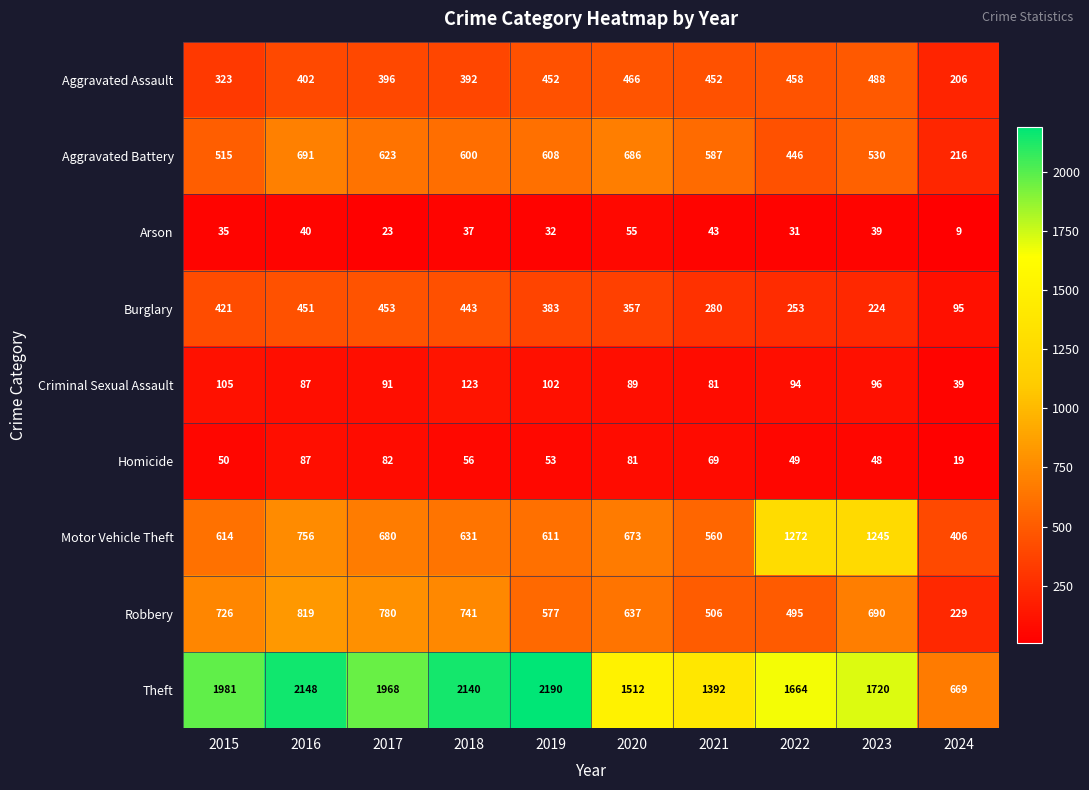

What is the sum of all Homicide values?

594